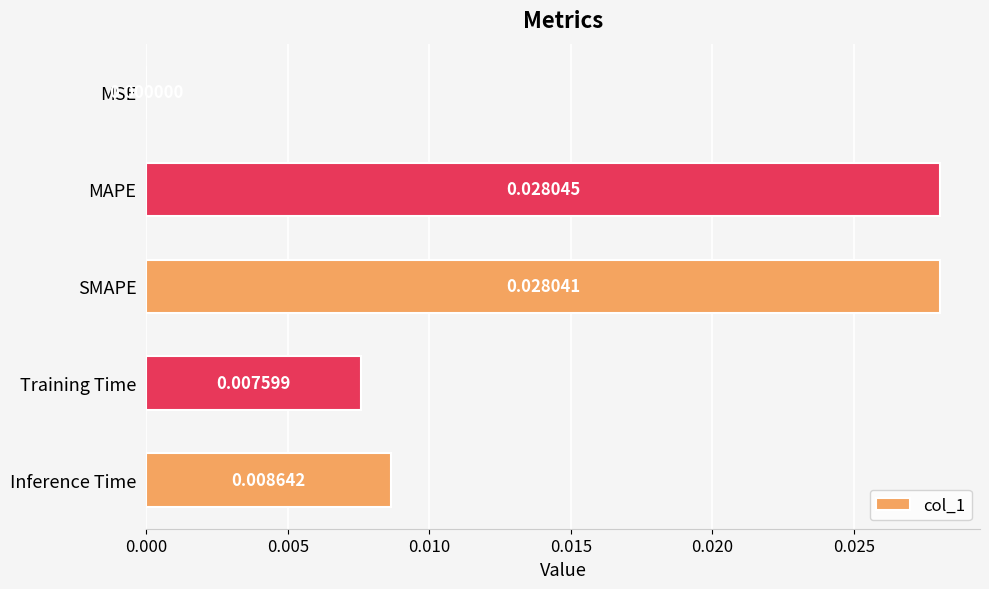

Between SMAPE and Inference Time, which is larger?

SMAPE